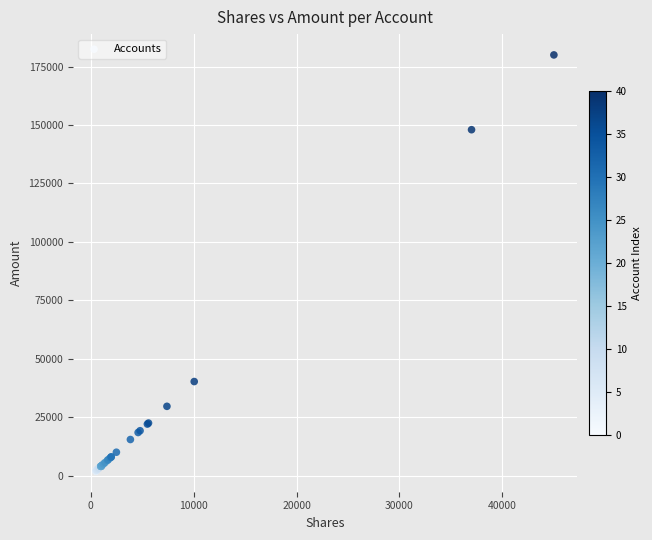

What Y value in the scatter plot is closest to 91000?

40240